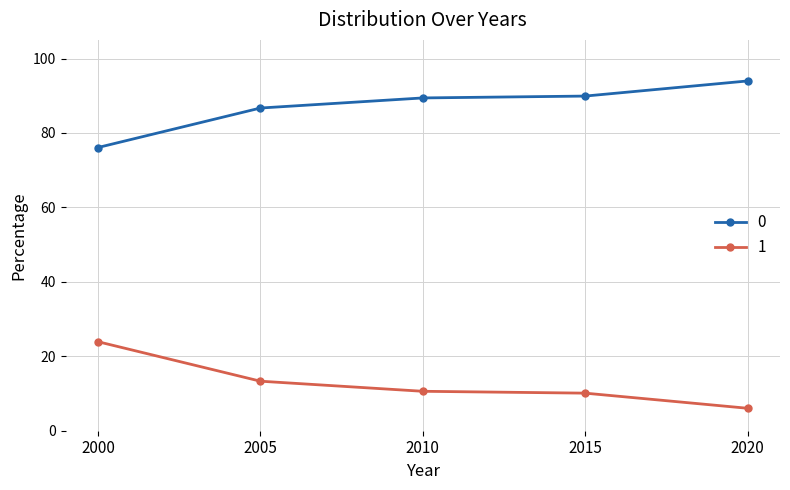

Read the 0 value at 2020.

94.0